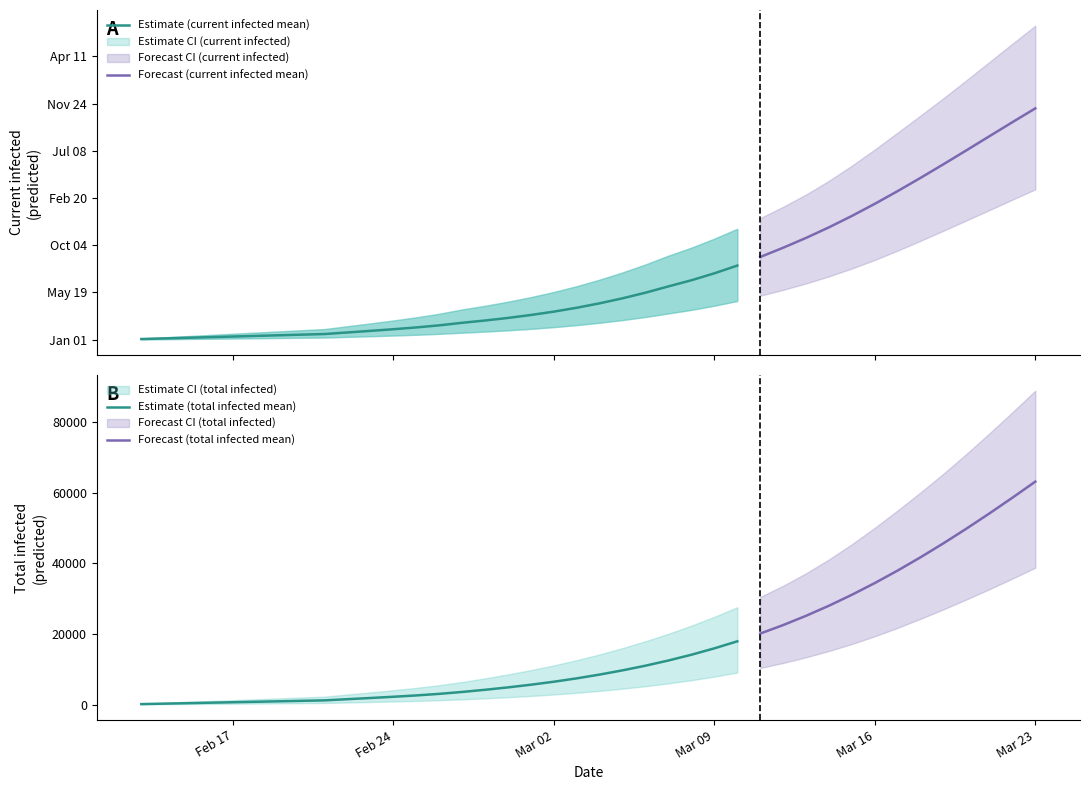

How many values in the predicted_current_infected_mean series exceed 7704?

19